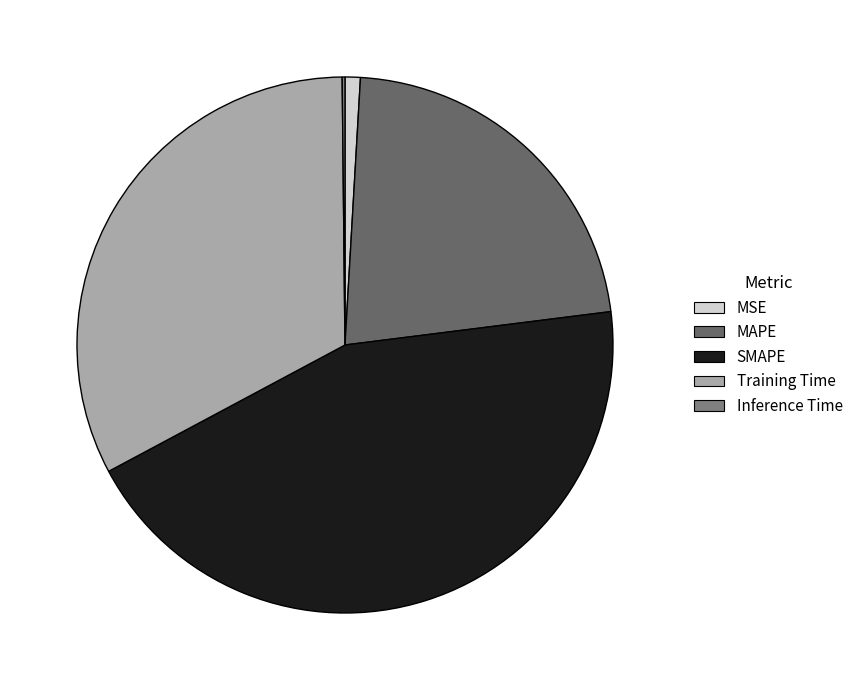

What is the smallest slice in the pie chart?

Inference Time